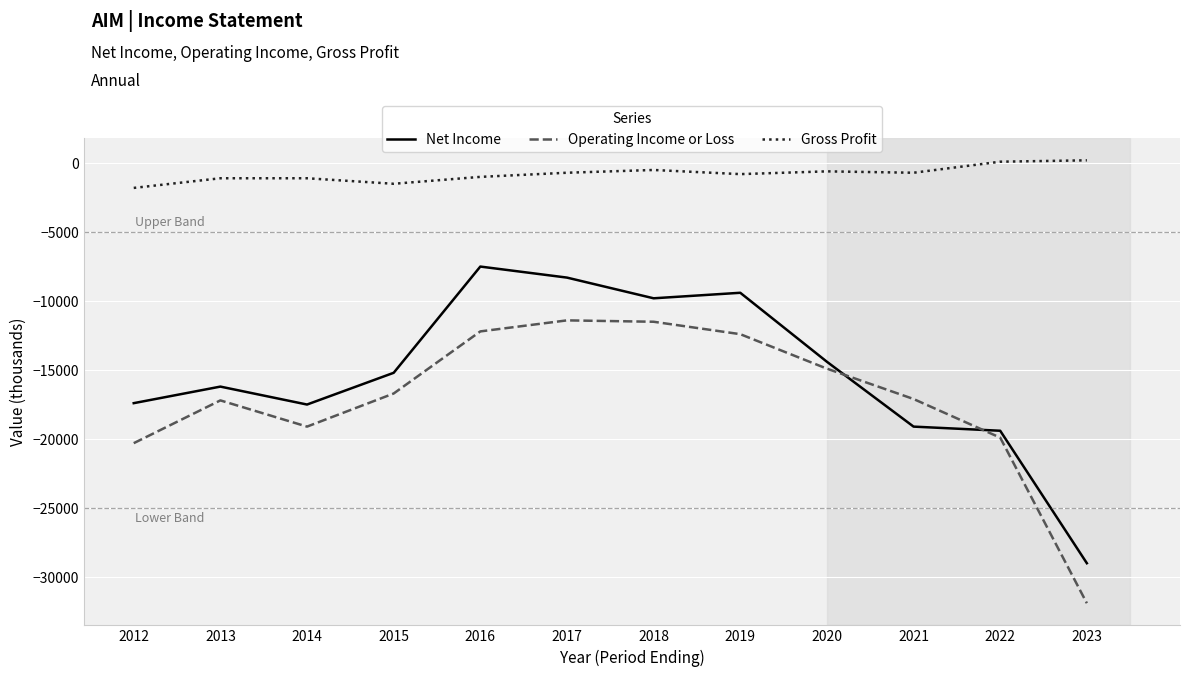

At 2018, list the series in order from largest to smallest.

Gross Profit, Net Income, Operating Income or Loss